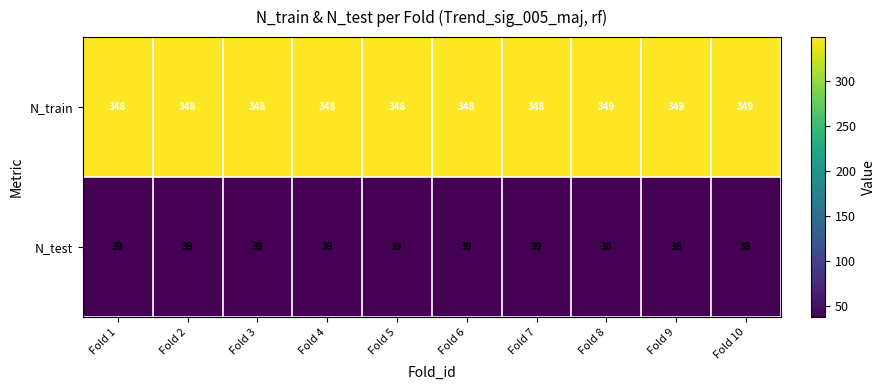

List the series in order of their overall mean, highest first.

N_train, N_test